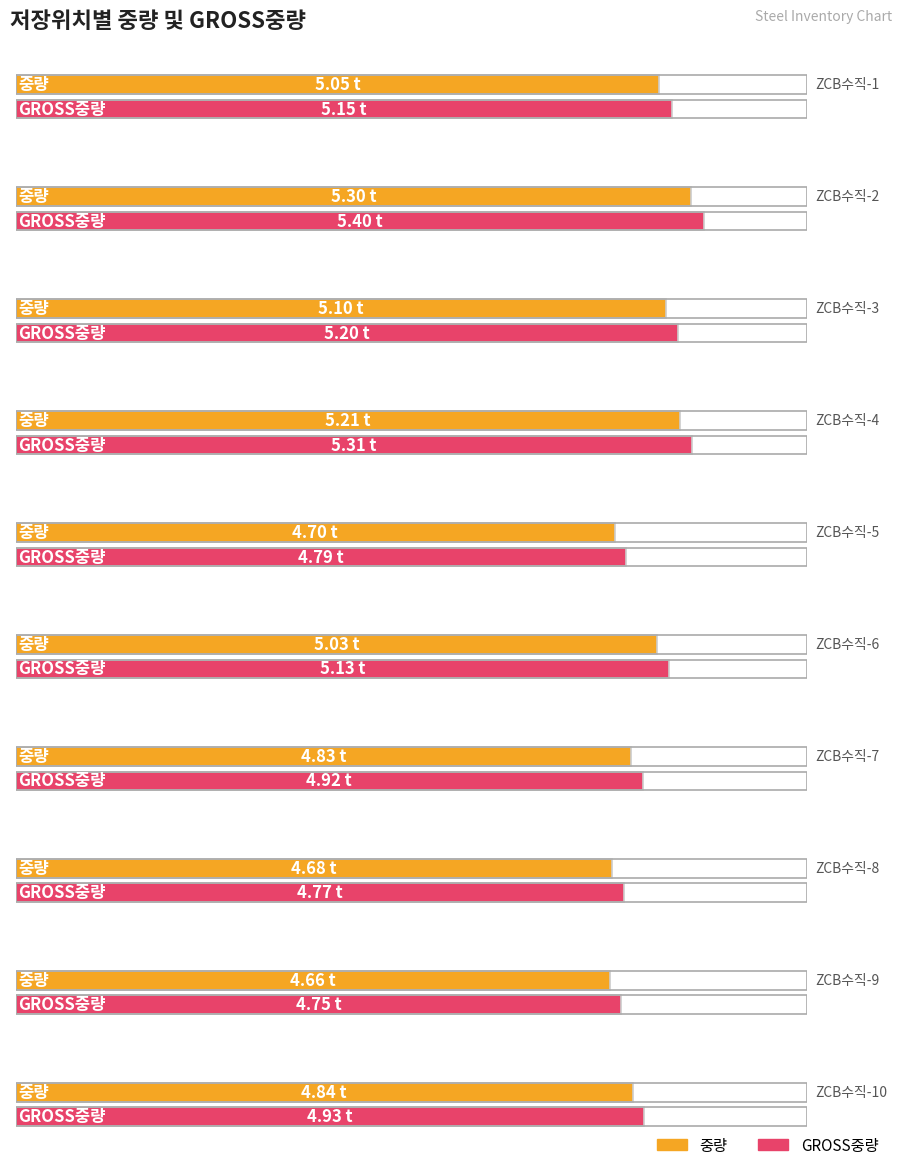

What is the difference between the highest and lowest values at ZCB수직-2?

0.1